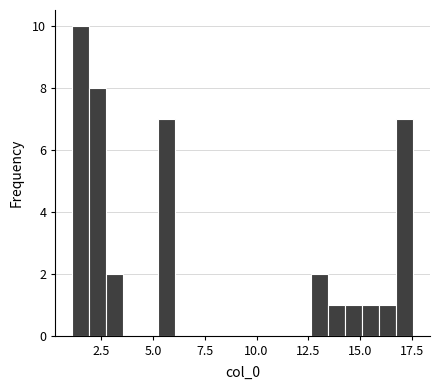

Around what value on the x-axis is the tallest bar? Give the approximate position of its centre, as read against the axis.

1.5